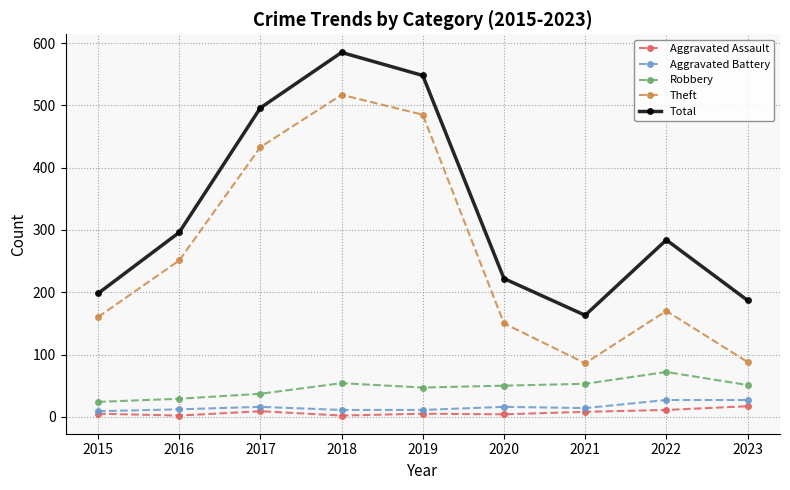

Which series has the largest total across all categories?

Total